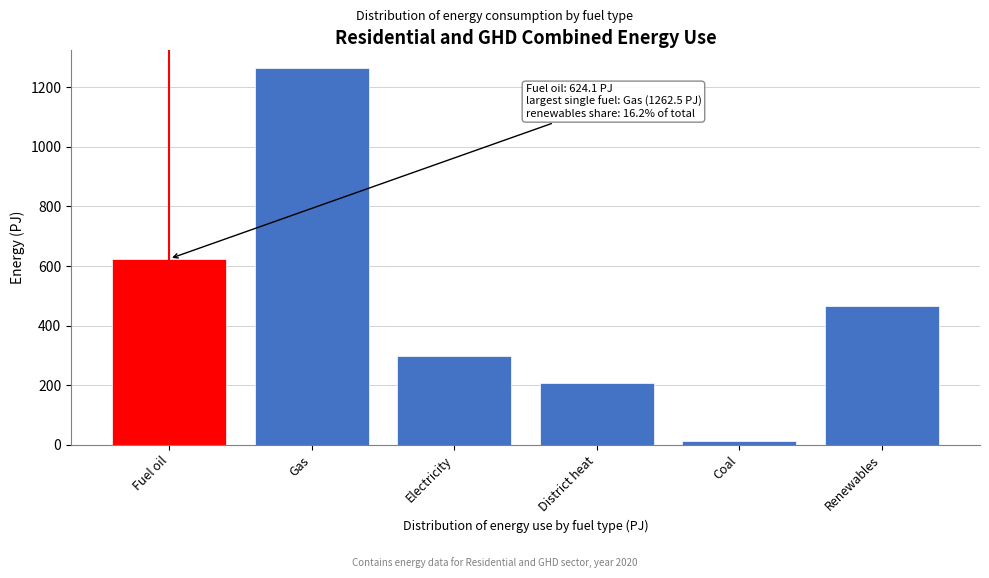

Reading left to right, list all the values displayed in this chart.

624.1	1262.5	296.6	208.3	13.3	465.0